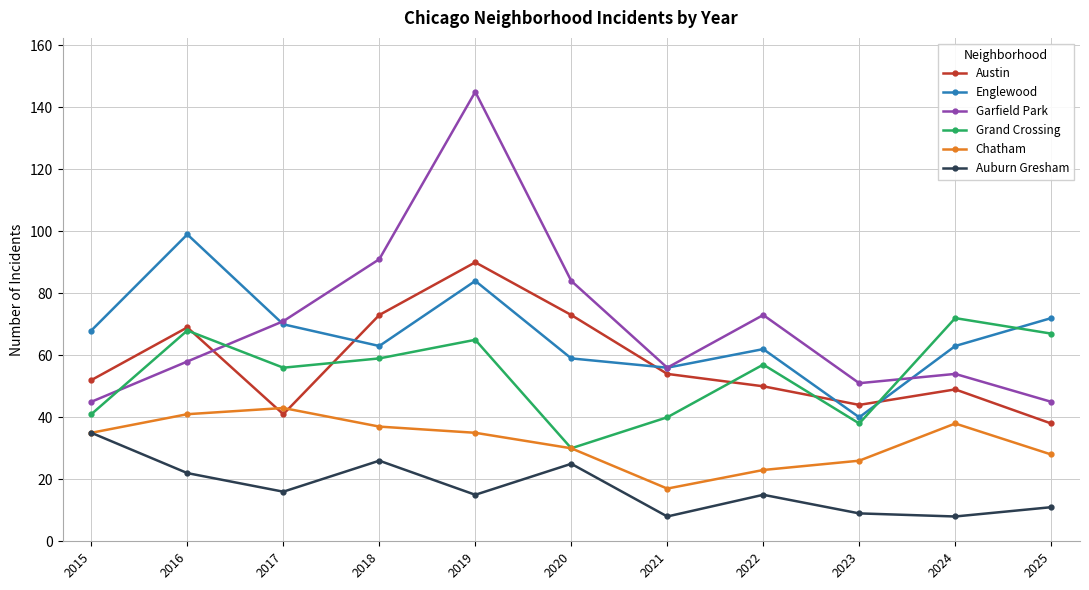

Reading left to right, list all the values displayed in this chart.

Austin: 52	69	41	73	90	73	54	50	44	49	38
Englewood: 68	99	70	63	84	59	56	62	40	63	72
Garfield Park: 45	58	71	91	145	84	56	73	51	54	45
Grand Crossing: 41	68	56	59	65	30	40	57	38	72	67
Chatham: 35	41	43	37	35	30	17	23	26	38	28
Auburn Gresham: 35	22	16	26	15	25	8	15	9	8	11